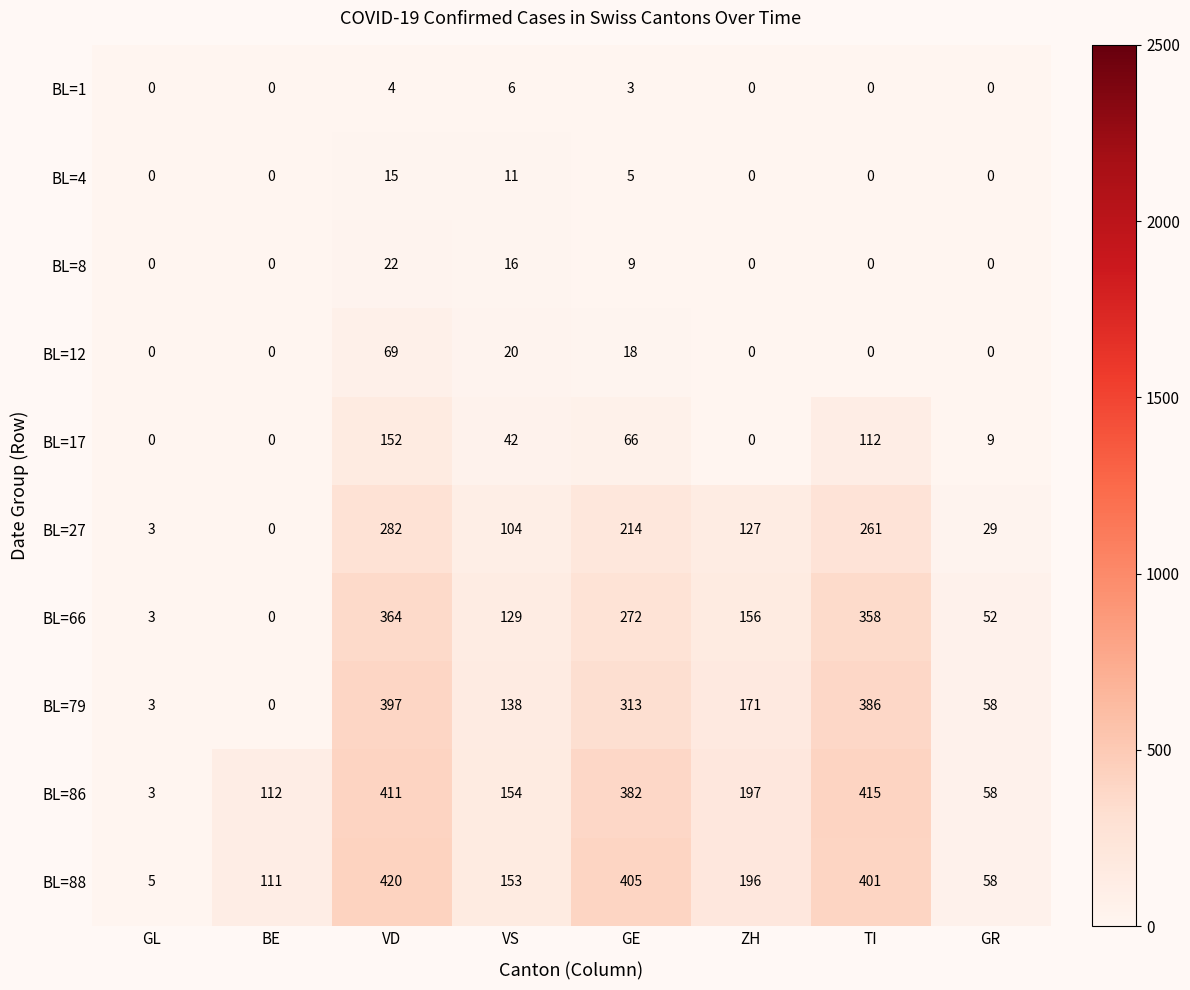

What is the average value of the BL=17 series?

48